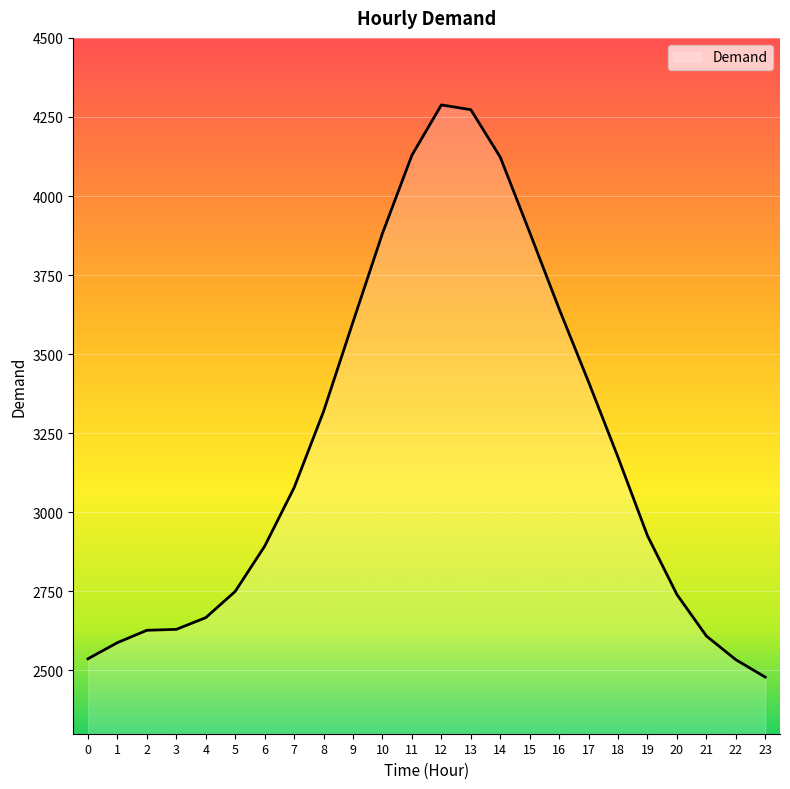

What is the difference between the maximum and minimum values?

1809